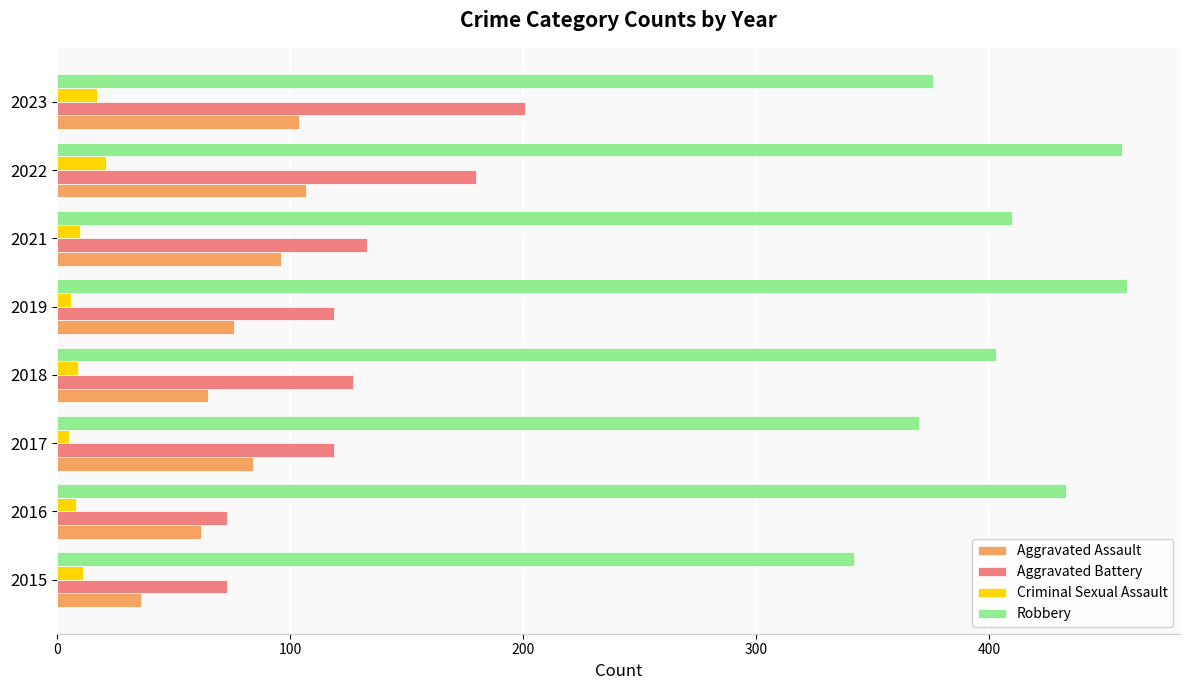

True or false: Criminal Sexual Assault has a value of 10 at 2021.

True